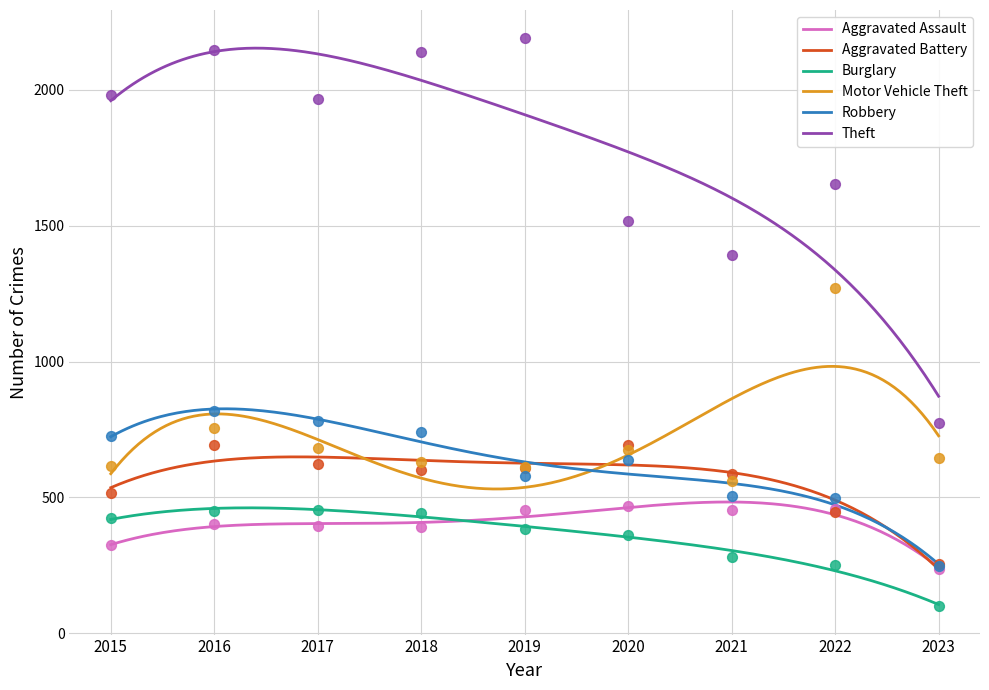

At how many categories does at least one series exceed 2105?

3